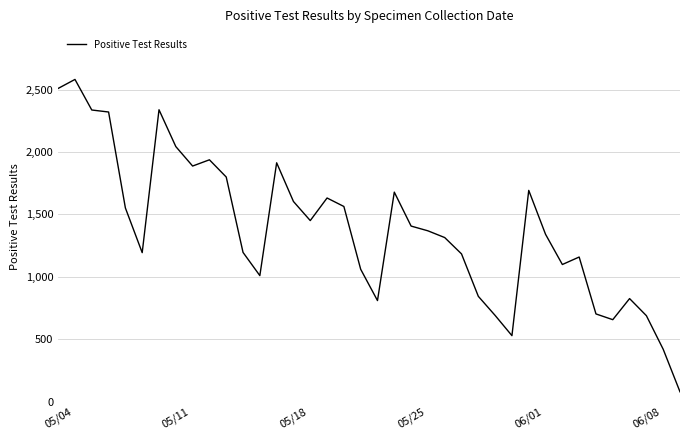

What is the smallest value displayed?

78